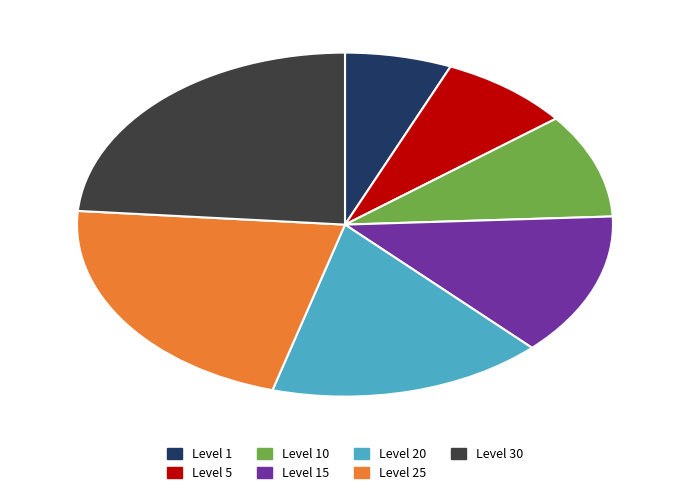

Between Level 5 and Level 15, which is larger?

Level 15